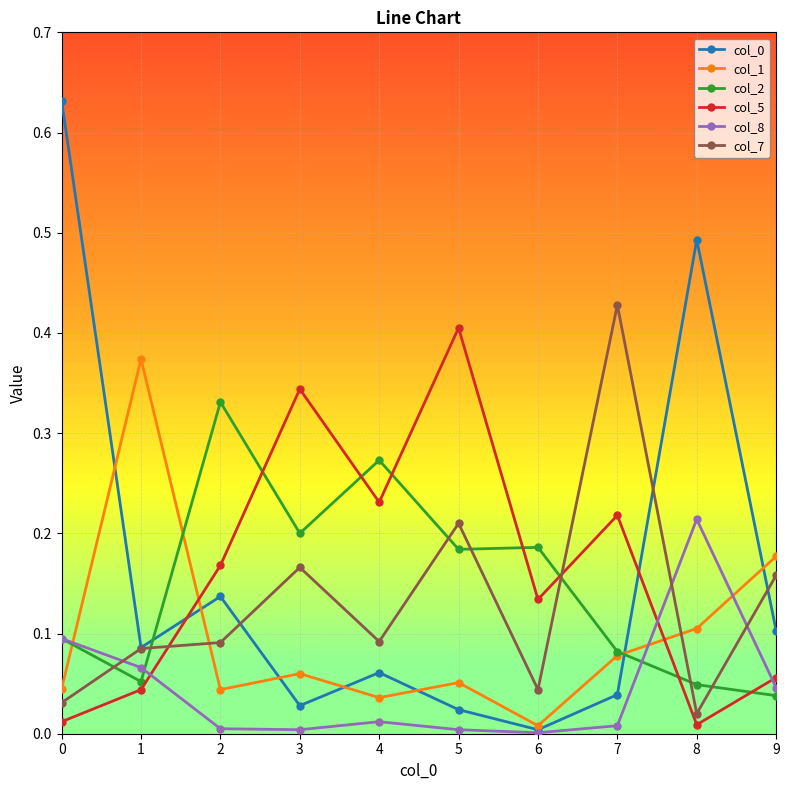

The col_1 series shows 0.0 at 4. True or false?

True